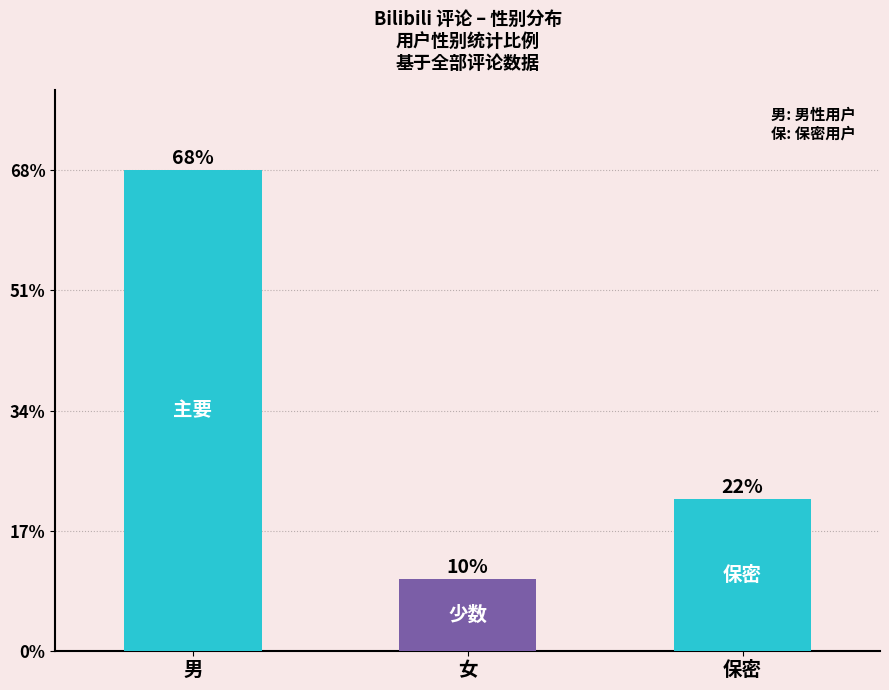

Are the bars horizontal?

No